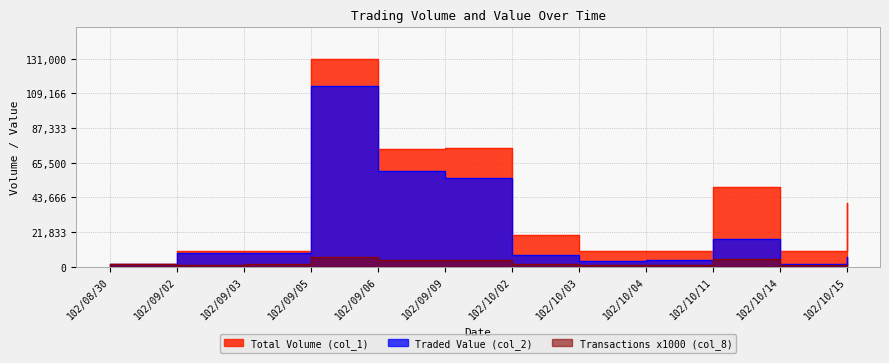

The Traded Value (col_2) series shows 8500 at 102/09/02. True or false?

True